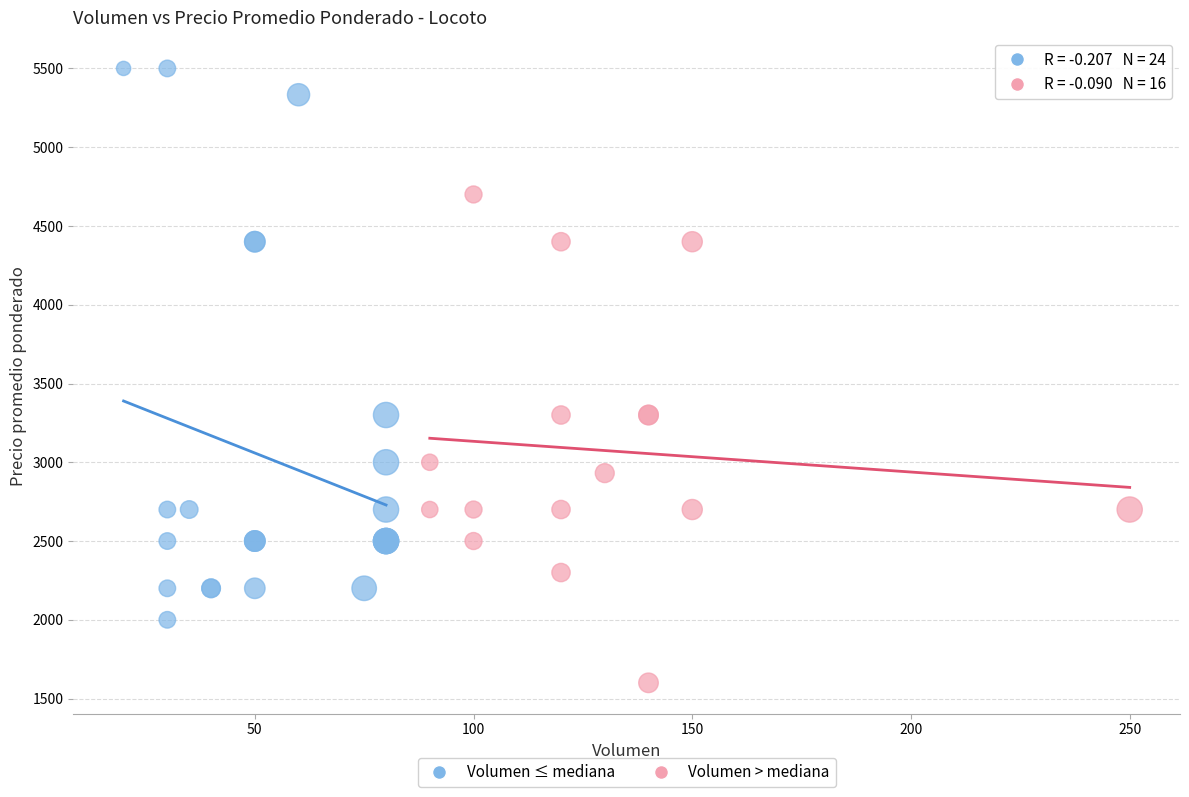

Which series has the widest spread of Y values?

Volumen ≤ mediana